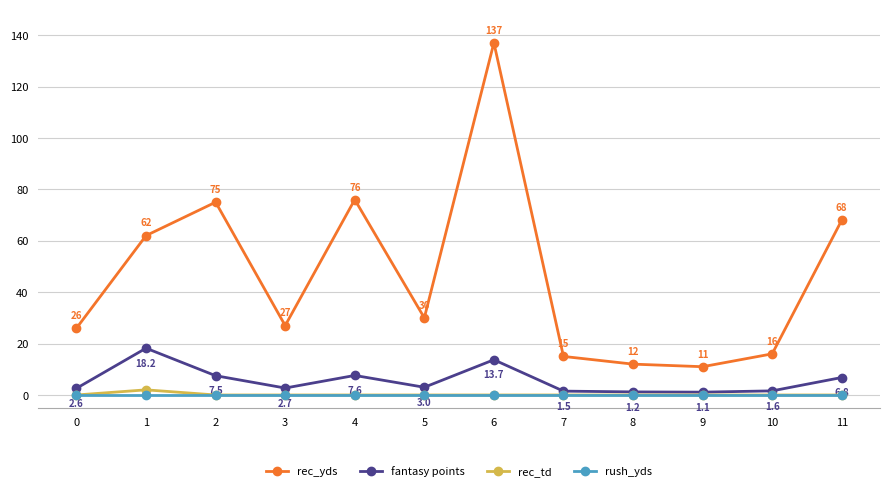

Reading left to right, extract all data points from this chart.

rec_yds: 26.0	62.0	75.0	27.0	76.0	30.0	137.0	15.0	12.0	11.0	16.0	68.0
fantasy points: 2.6	18.2	7.5	2.7	7.6	3.0	13.7	1.5	1.2	1.1	1.6	6.8
rec_td: 0.0	2.0	0.0	0.0	0.0	0.0	0.0	0.0	0.0	0.0	0.0	0.0
rush_yds: 0.0	0.0	0.0	0.0	0.0	0.0	0.0	0.0	0.0	0.0	0.0	0.0